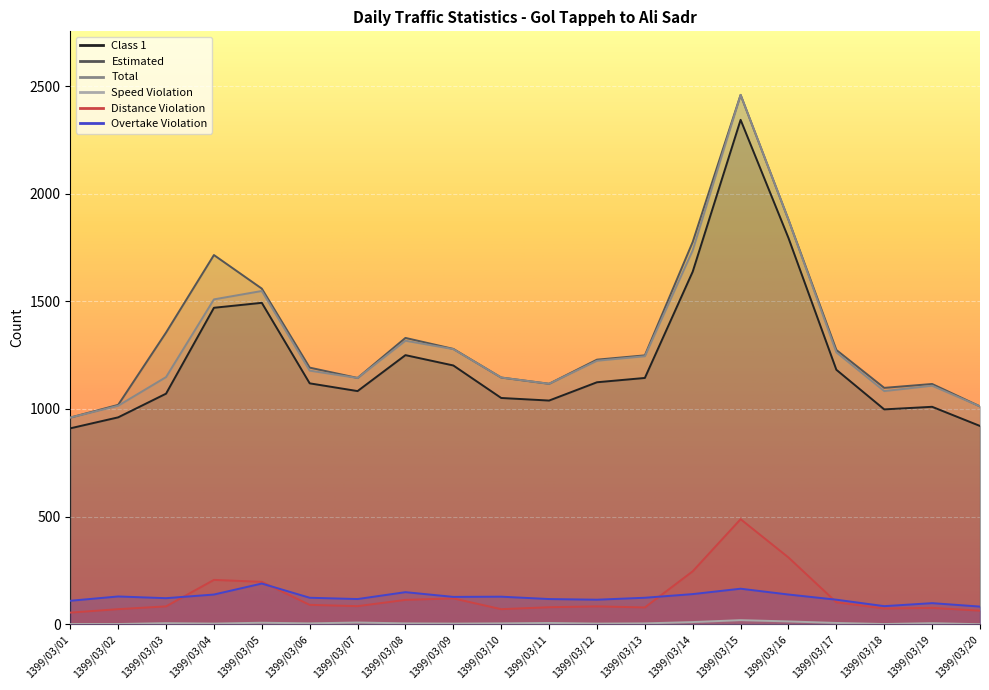

At how many categories does at least one series exceed 837?

20